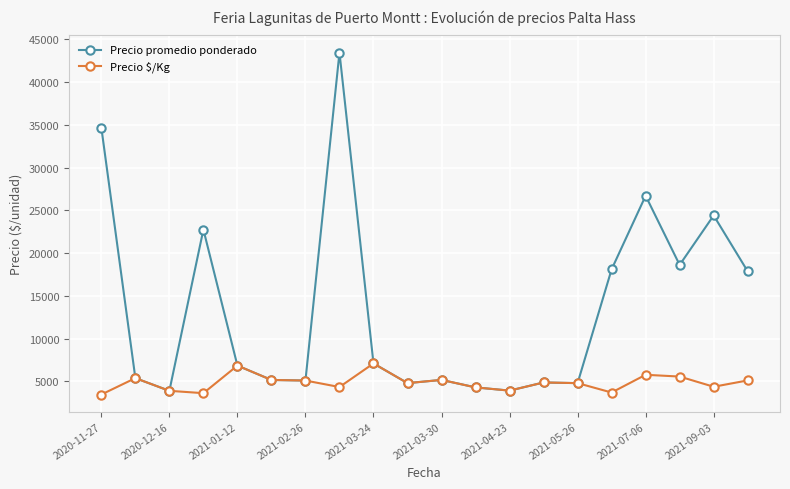

What is the value of the Precio promedio ponderado point at the 20th from the left?

17866.7